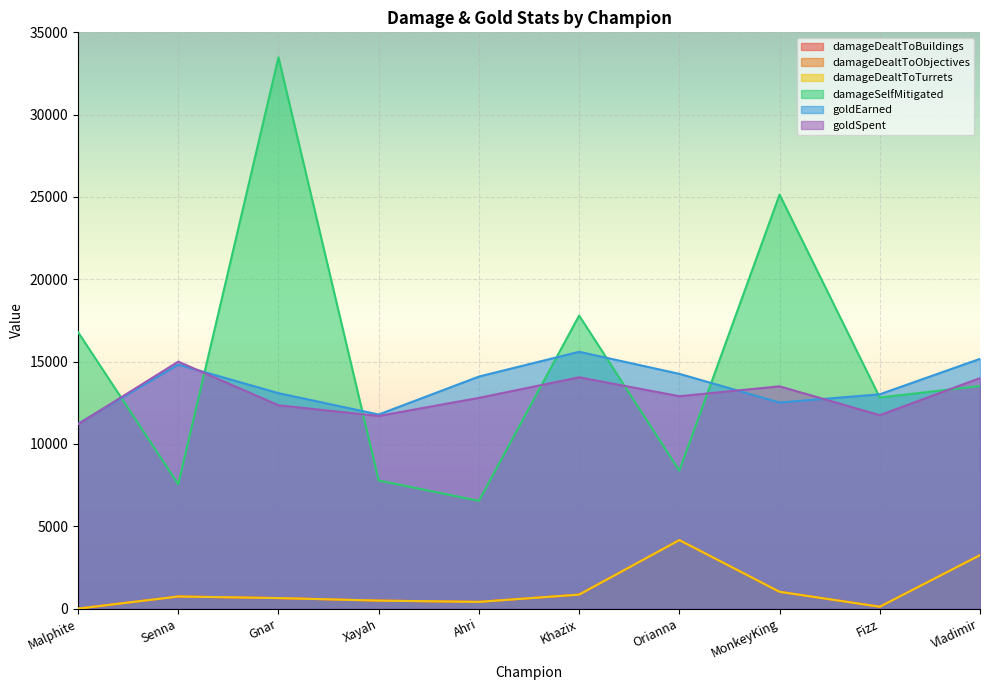

Between Khazix and Orianna, which is larger?

Orianna